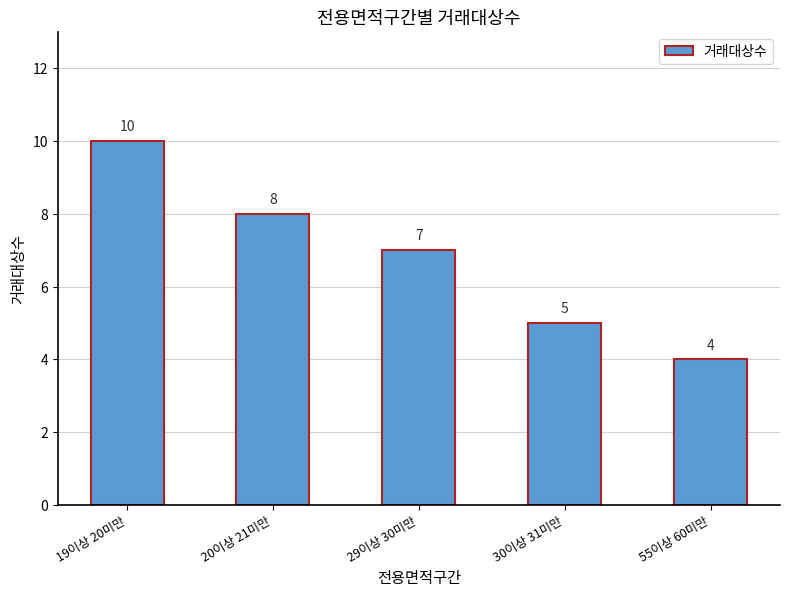

Where does the data first go above 7?

19이상 20미만